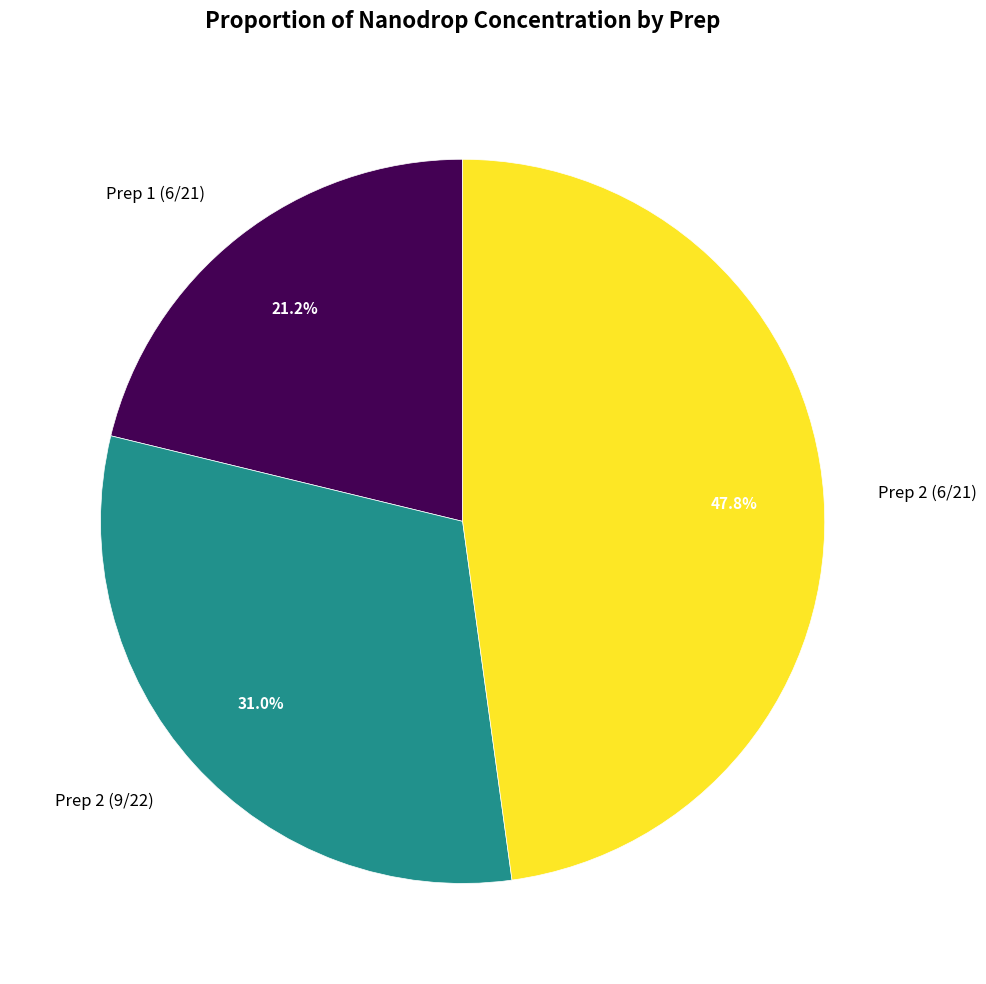

Is there any slice that represents more than half of the pie?

No